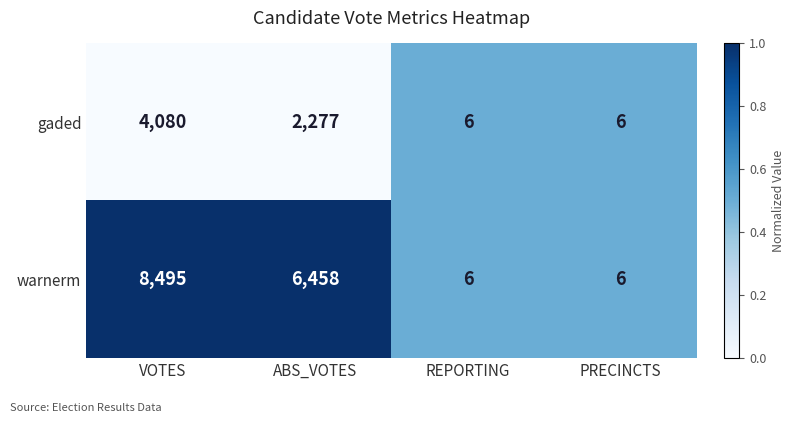

Rank the series by their average value, from highest to lowest.

warnerm, gaded